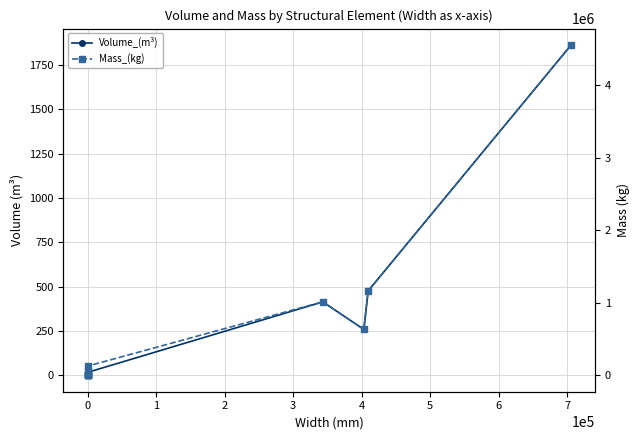

What are all the series names shown in the legend?

Volume_(m³), Mass_(kg)